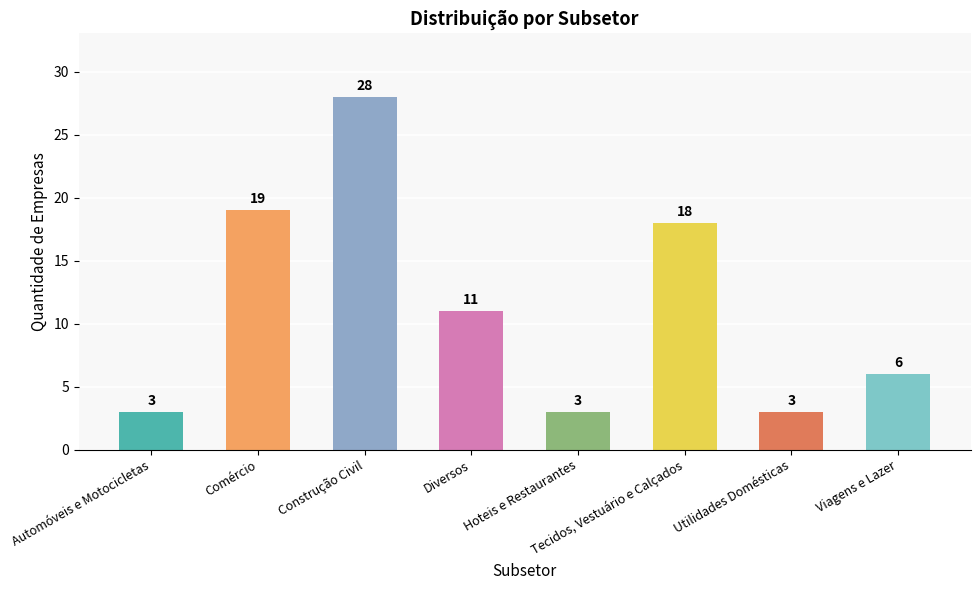

What position from the left is Comércio?

2